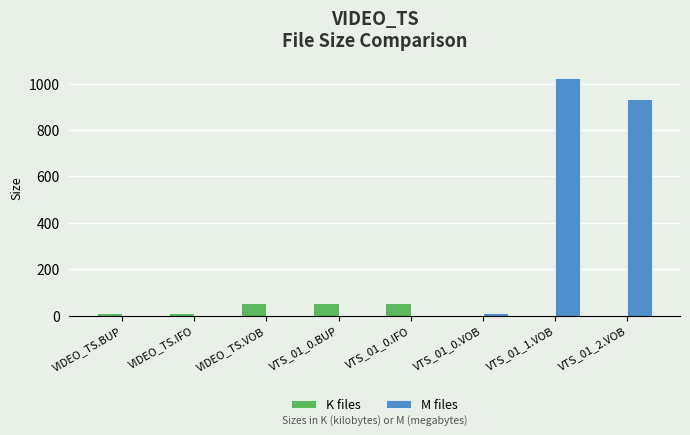

Which series has the largest total across all categories?

M files